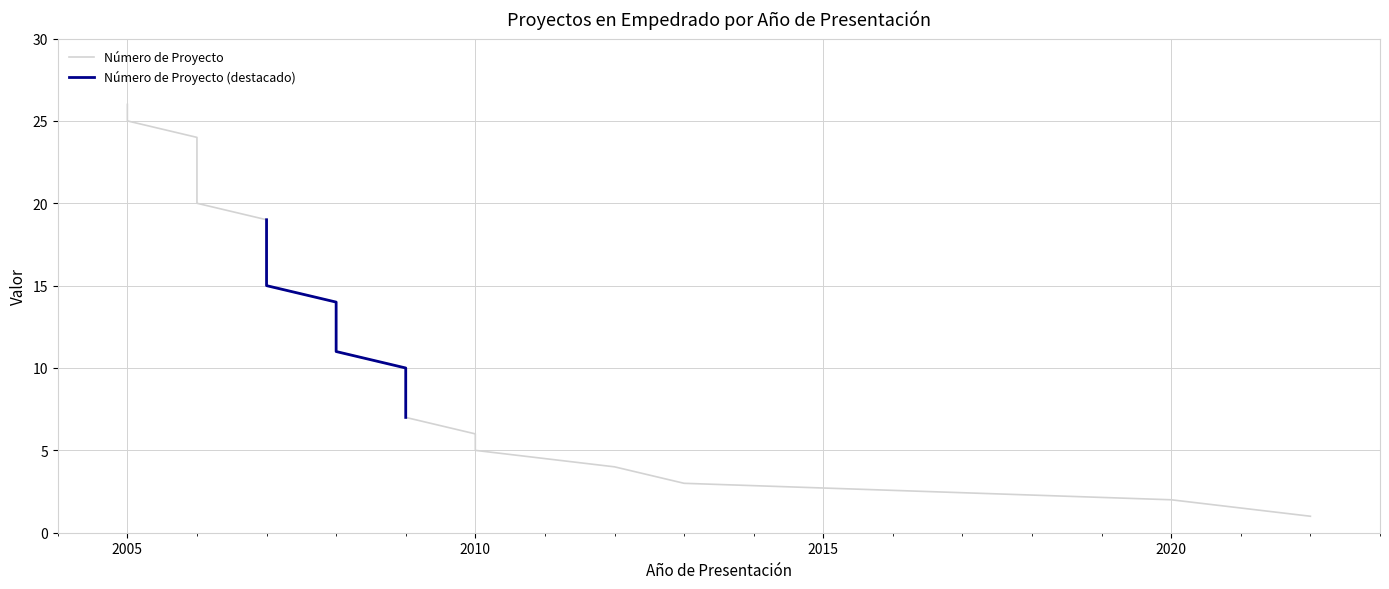

How many data points are less than 14?

13